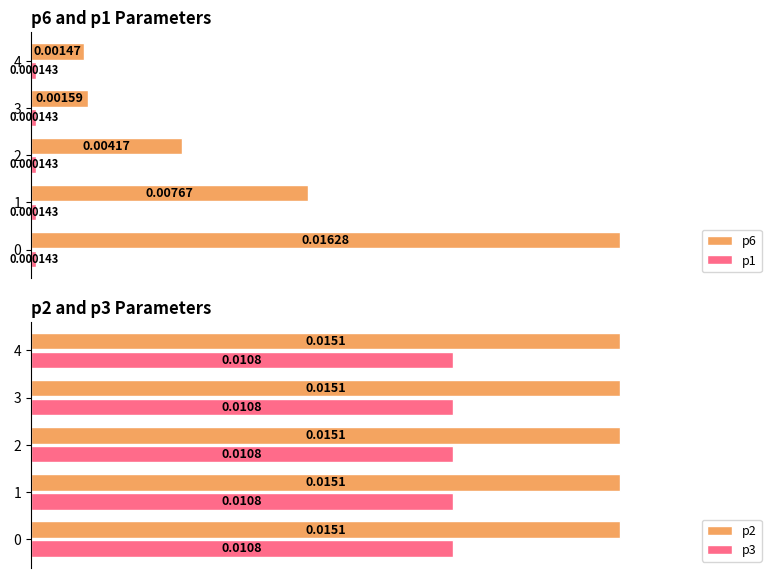

Does the chart contain stacked bars?

No